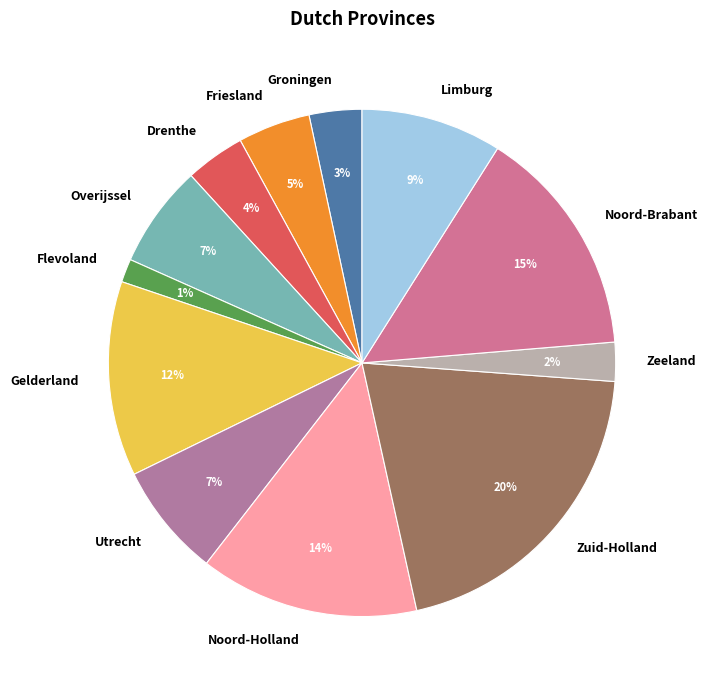

Do Zuid-Holland and Groningen together represent more than half of the pie?

No